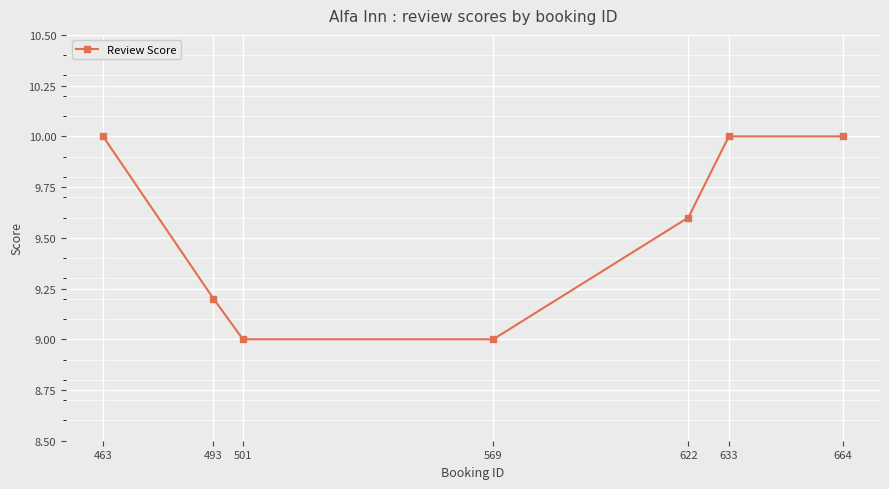

Count the values in the range 9 to 10.

7